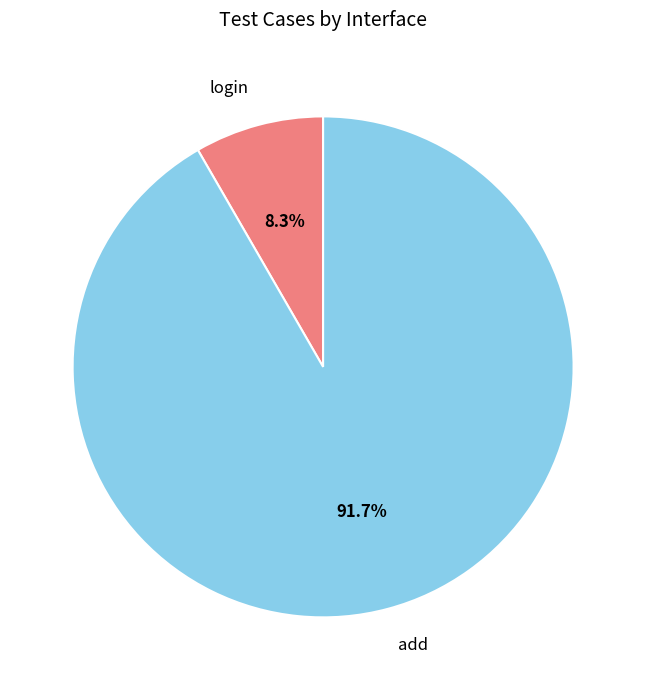

What percentage is NOT represented by login?

91.7%